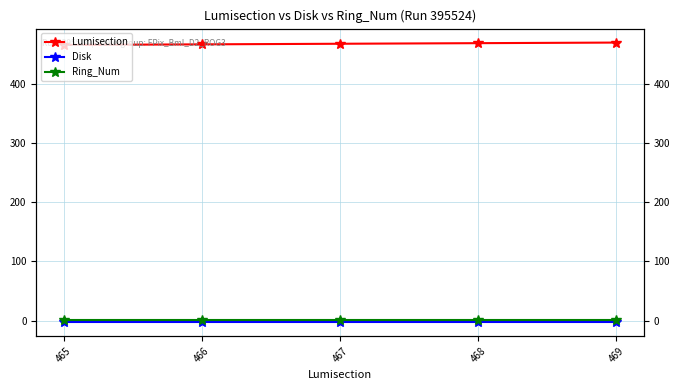

True or false: Disk and Lumisection cross at least once.

False